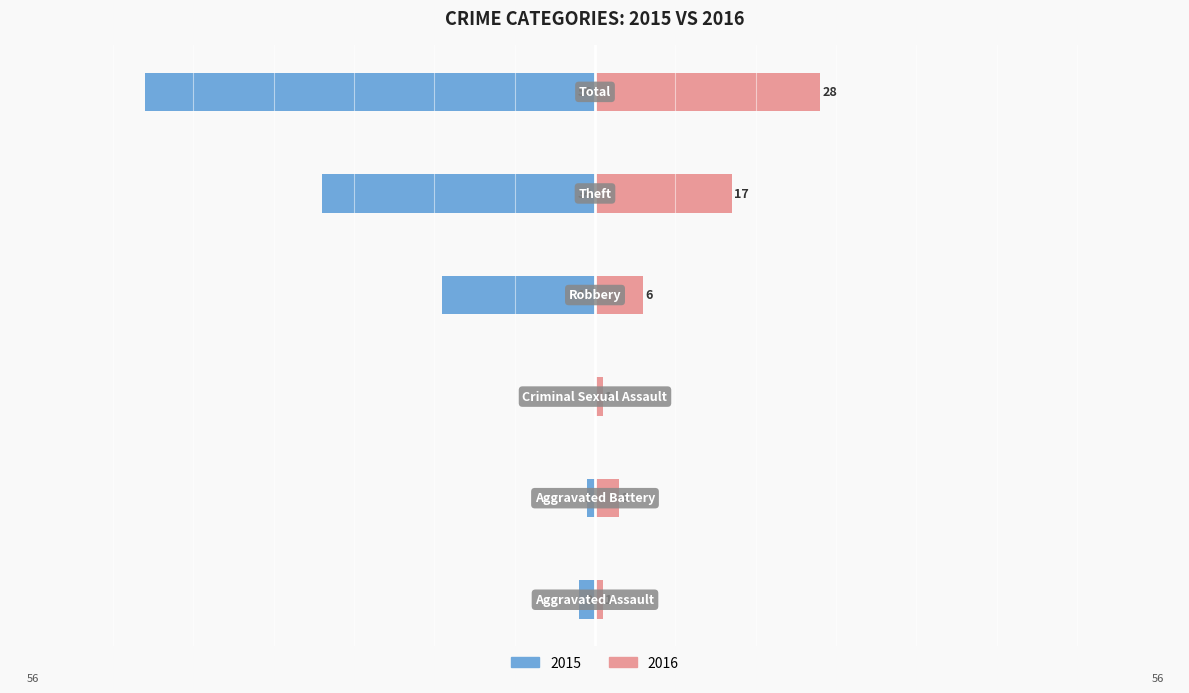

What position from the left is Robbery?

4